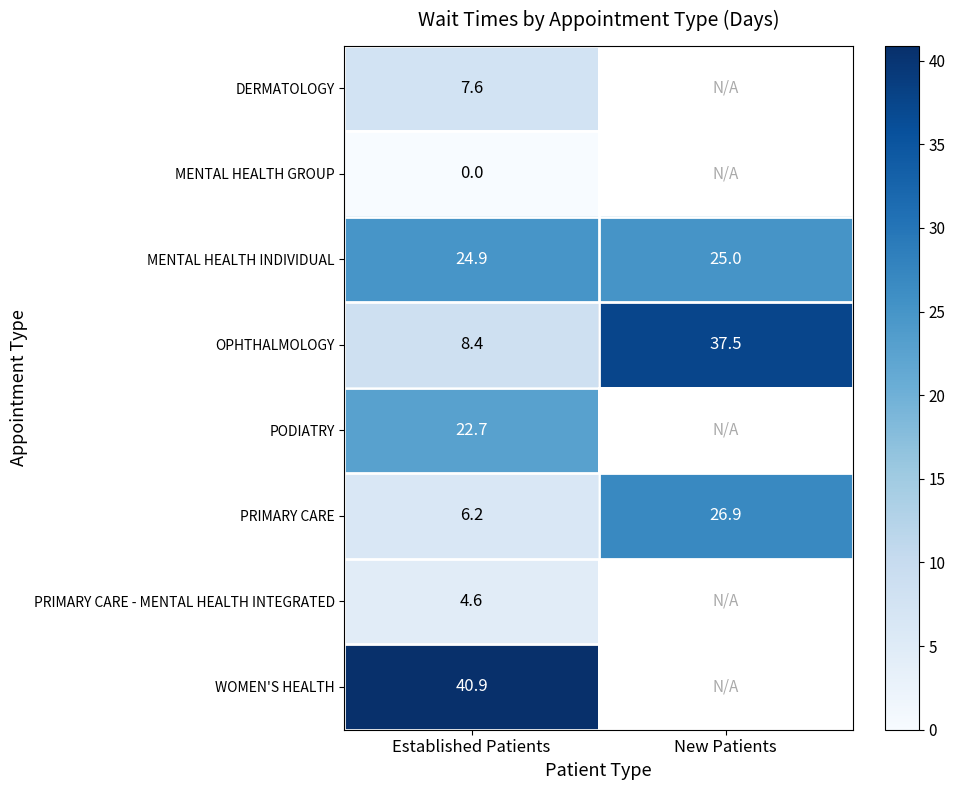

True or false: PRIMARY CARE has a value of 6.2 at Established Patients.

True